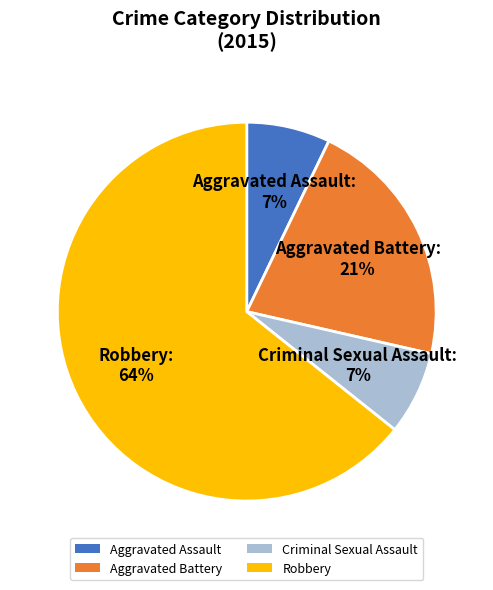

What is the largest slice in the pie chart?

Robbery